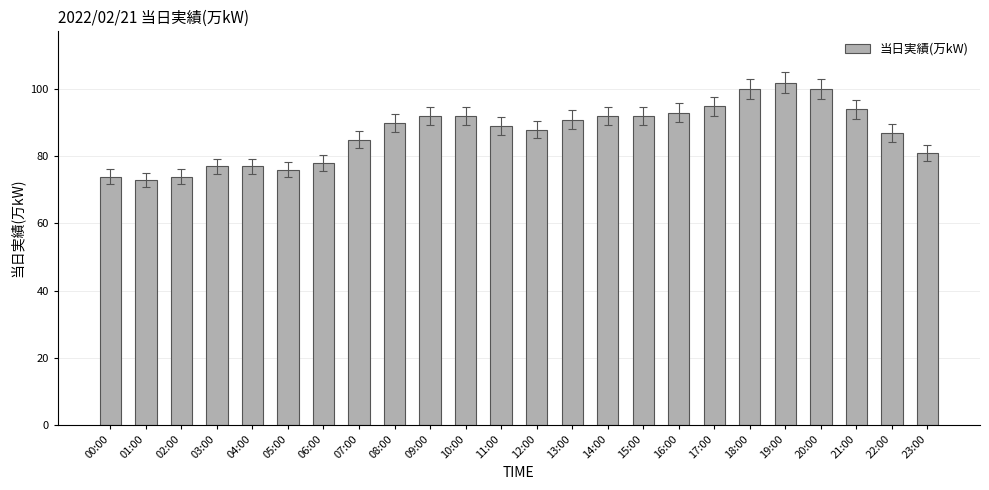

What is the sum of the values at 11:00 and 20:00?

189